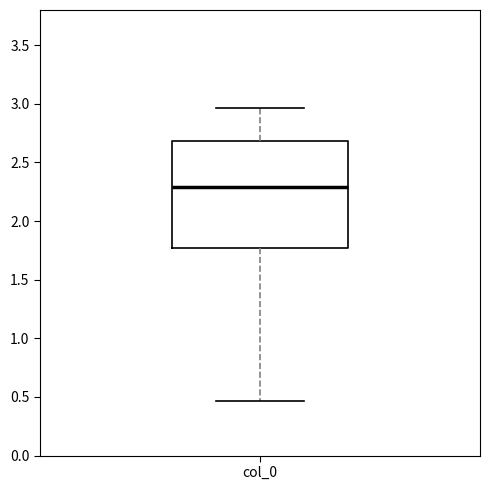

Where does the upper whisker of the box for col_0 end on the y-axis? The values are not printed on the chart, so give them approximately, as read against the axis.

2.95